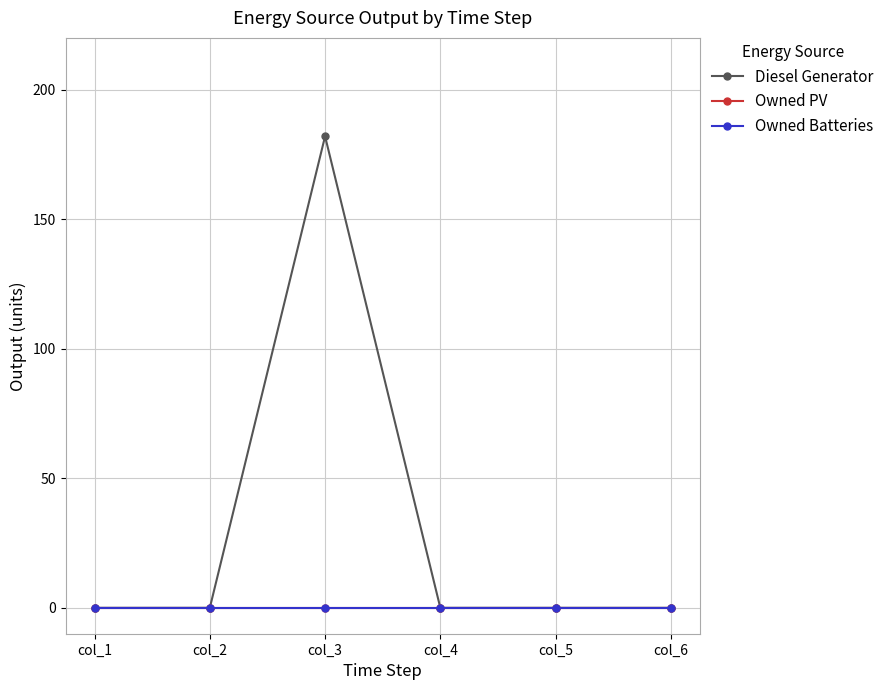

Does the chart have visible grid lines?

Yes